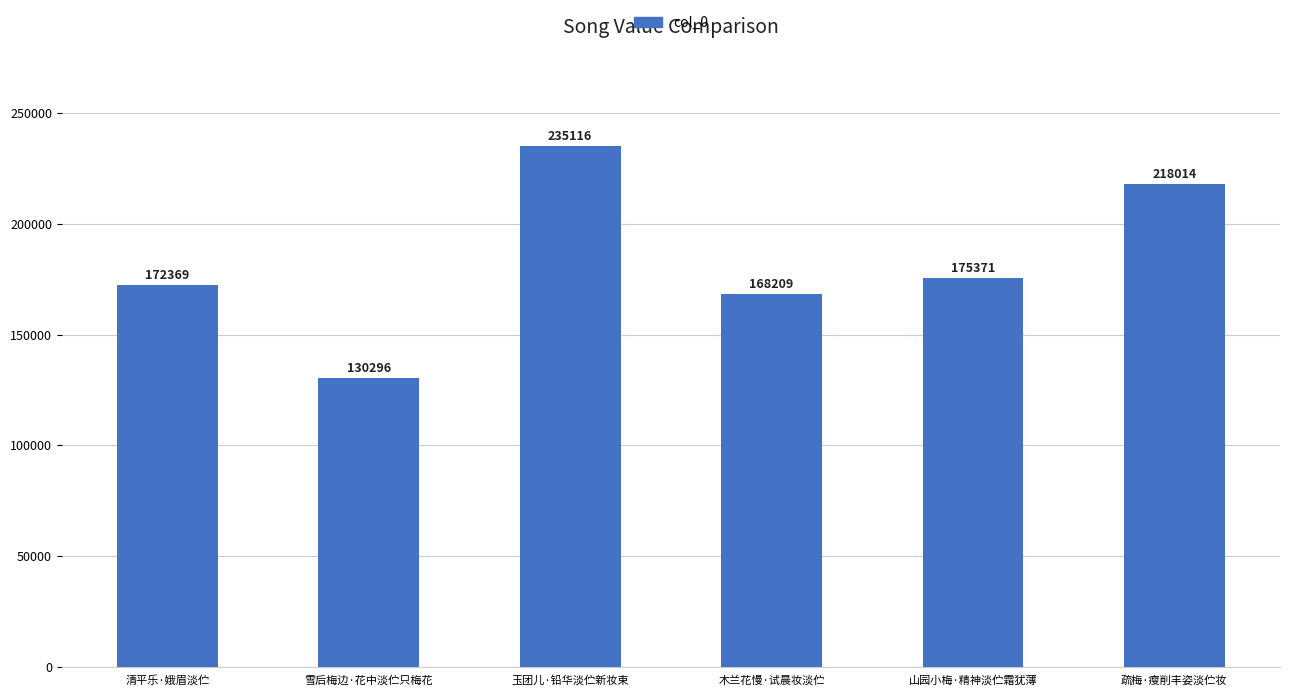

List the labels in order of value, largest first.

玉团儿·铅华淡伫新妆束, 疏梅·瘦削丰姿淡伫妆, 山园小梅·精神淡伫霜犹薄, 清平乐·娥眉淡伫, 木兰花慢·试晨妆淡伫, 雪后梅边·花中淡伫只梅花